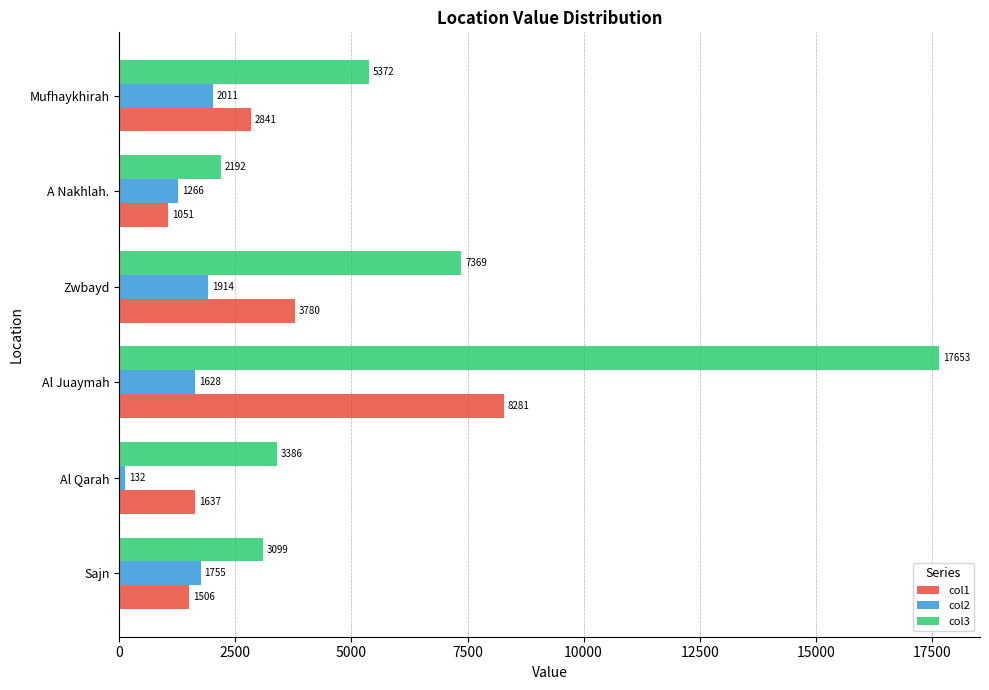

Is it true that col2 equals 1266.8 at A Nakhlah.?

True